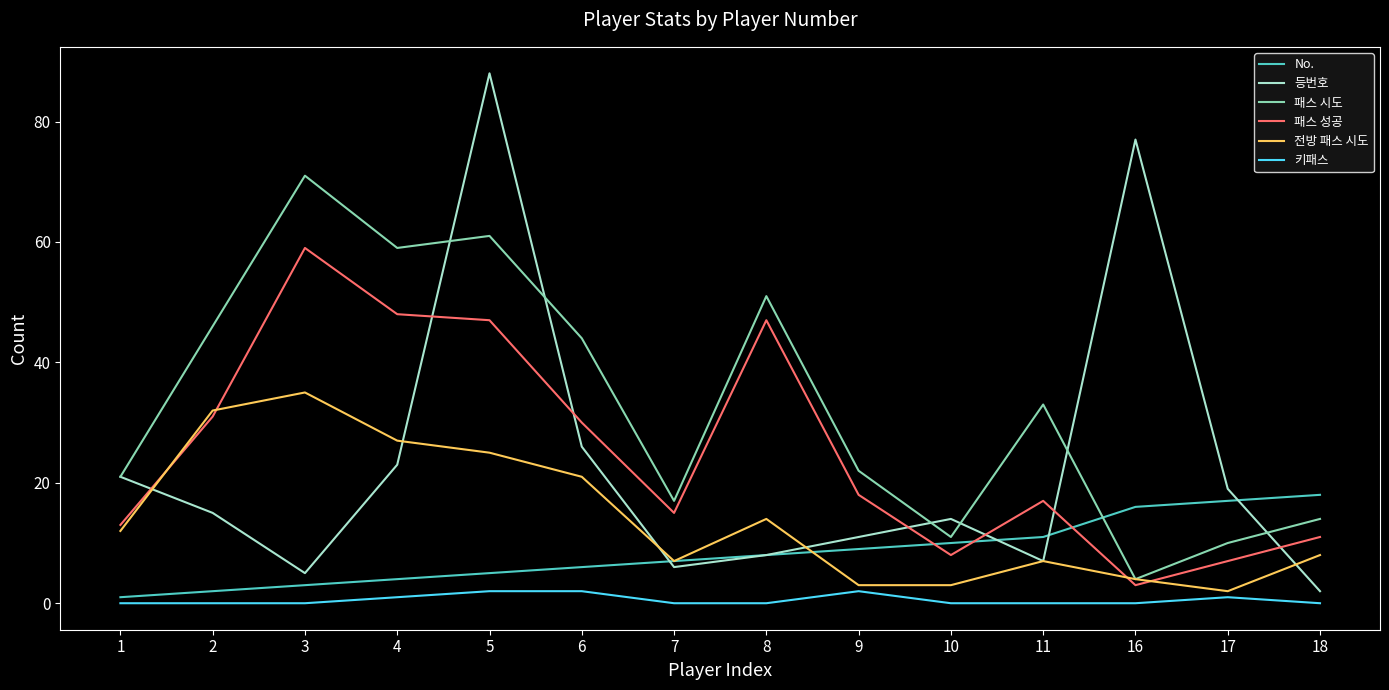

Does the chart have visible grid lines?

No